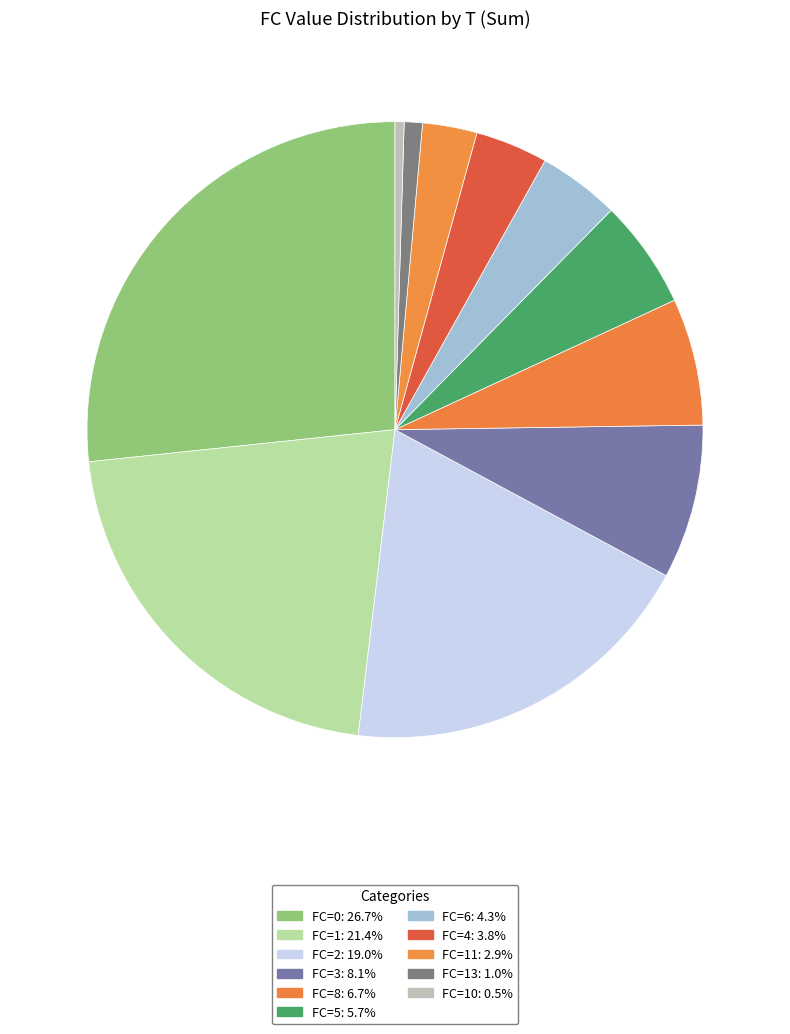

How many slices are in this pie chart?

11